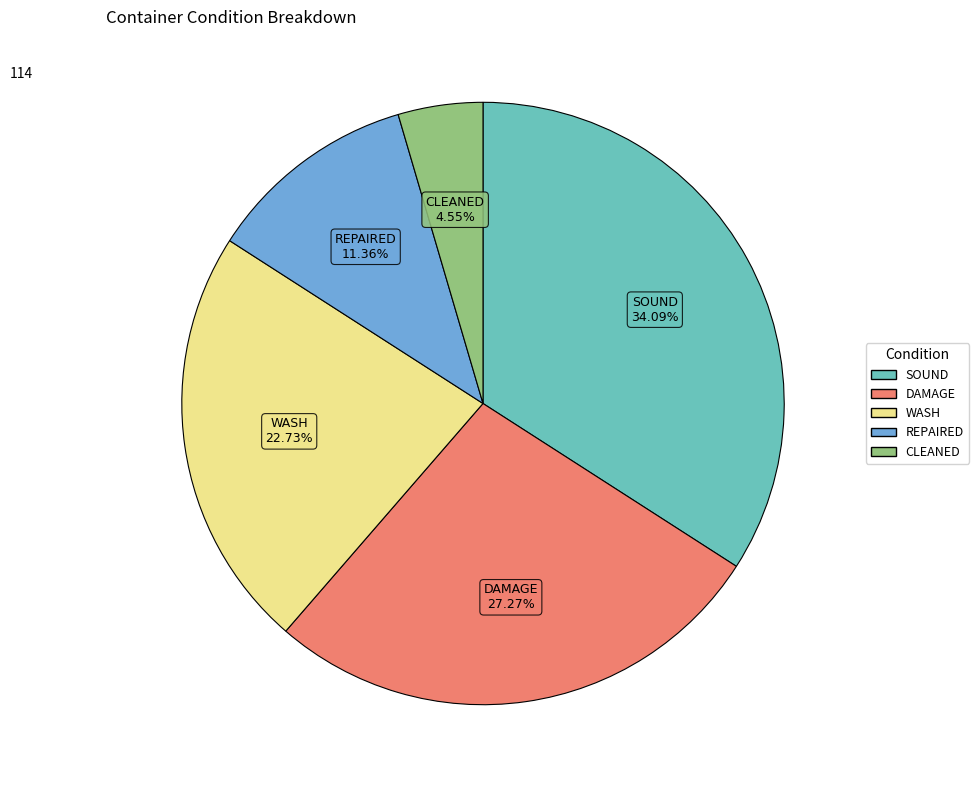

Which category has the smallest portion of the pie?

CLEANED